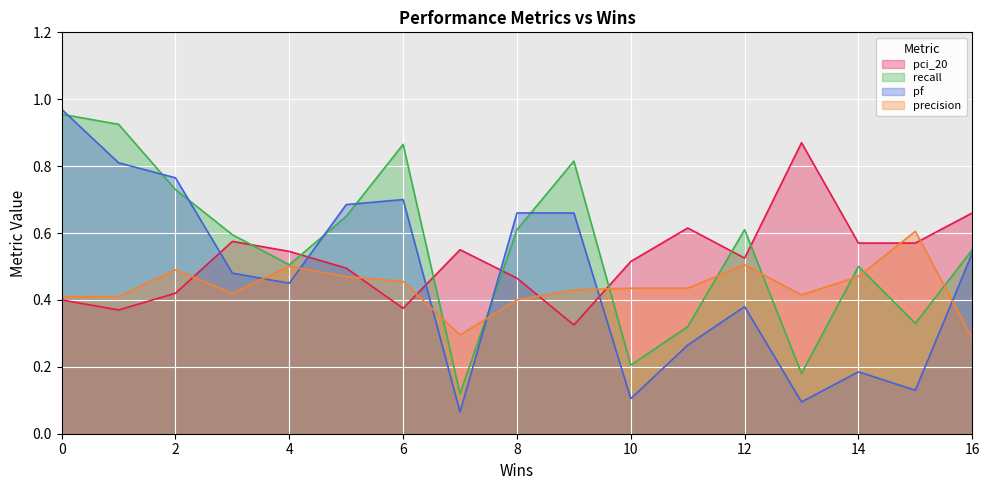

Which series has the largest range (max minus min)?

pf